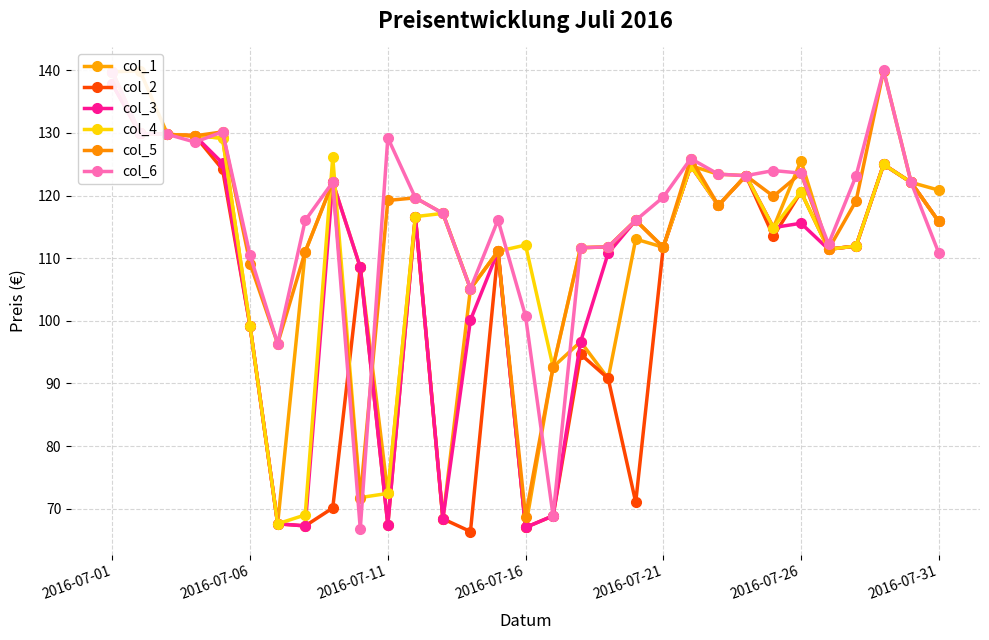

True or false: col_6 has more than 1 points higher than both neighbors.

True